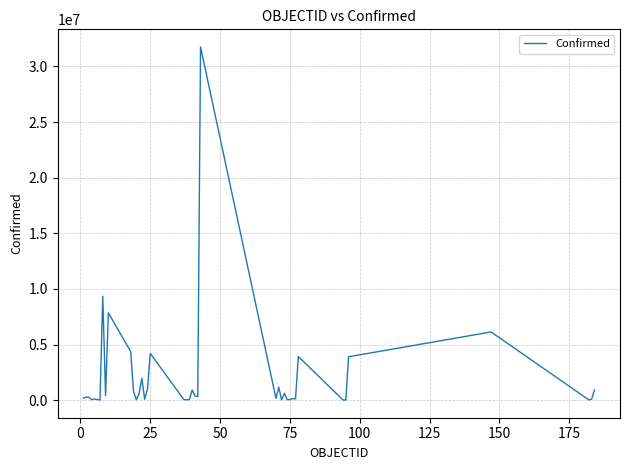

What is the difference between the maximum and minimum values?

31747041